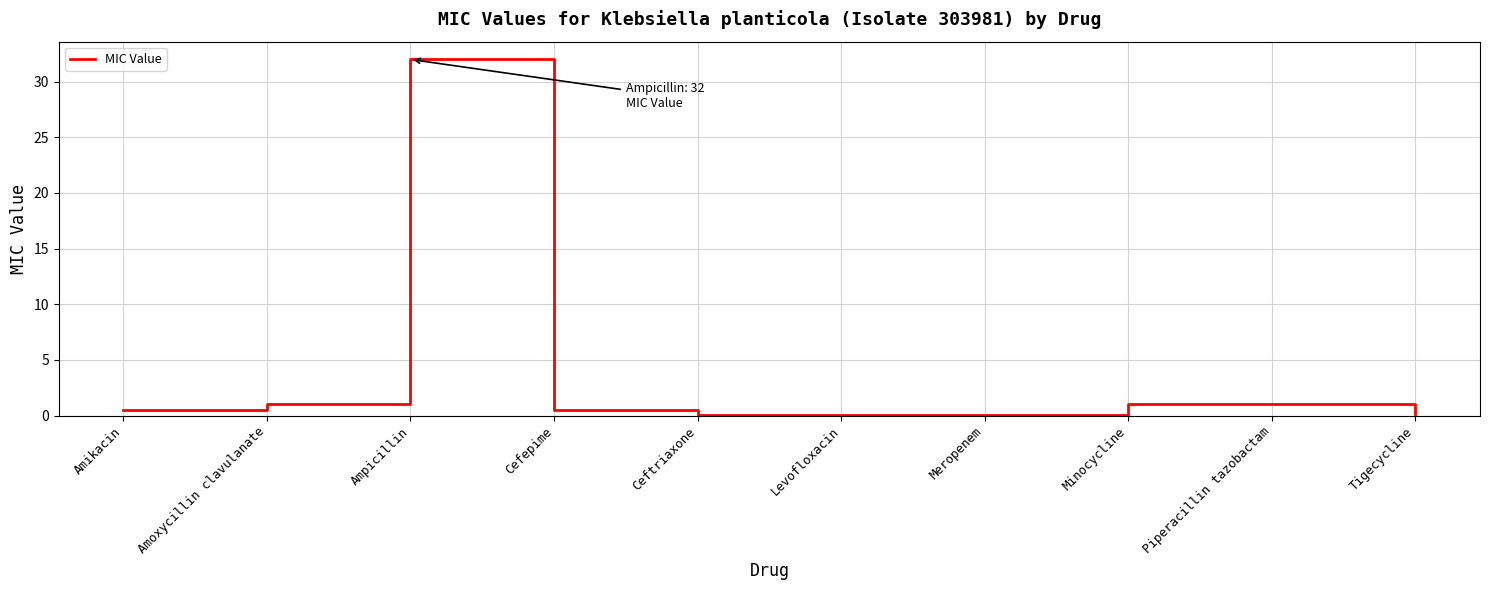

Does the chart display data point markers on the line(s)?

No